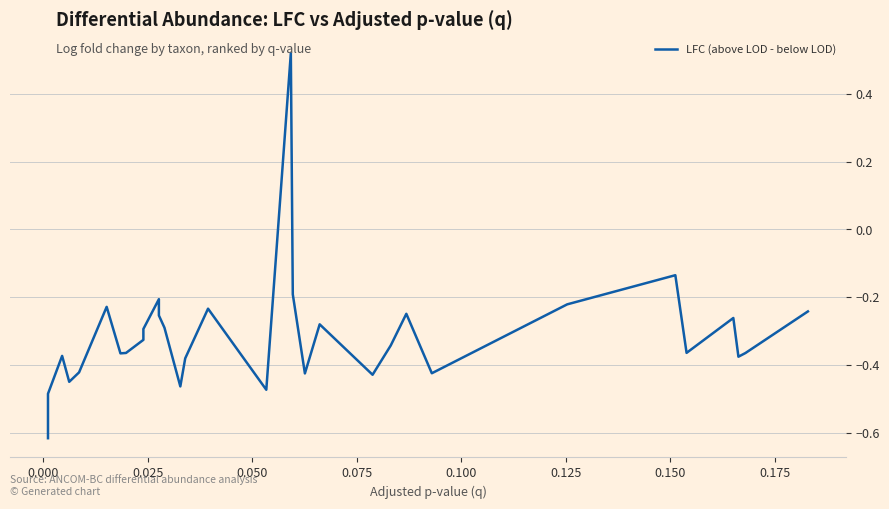

How many points are higher than both their immediate neighbors (excluding endpoints)?

9